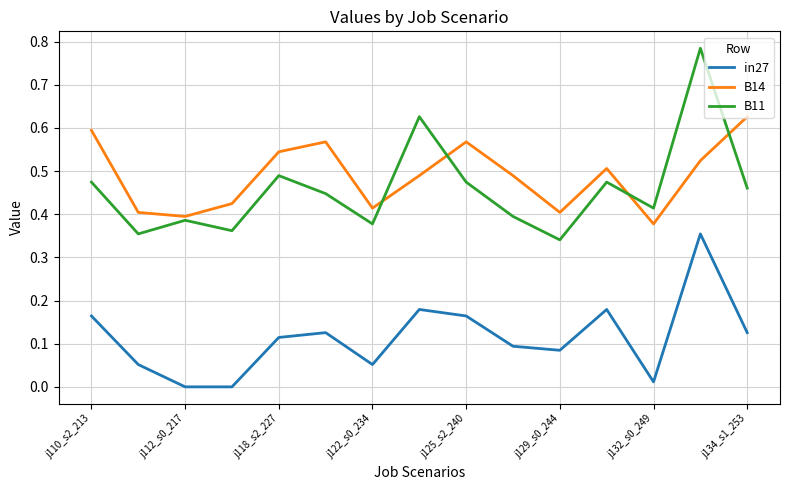

Count the B11 values in the range 0 to 1.

15